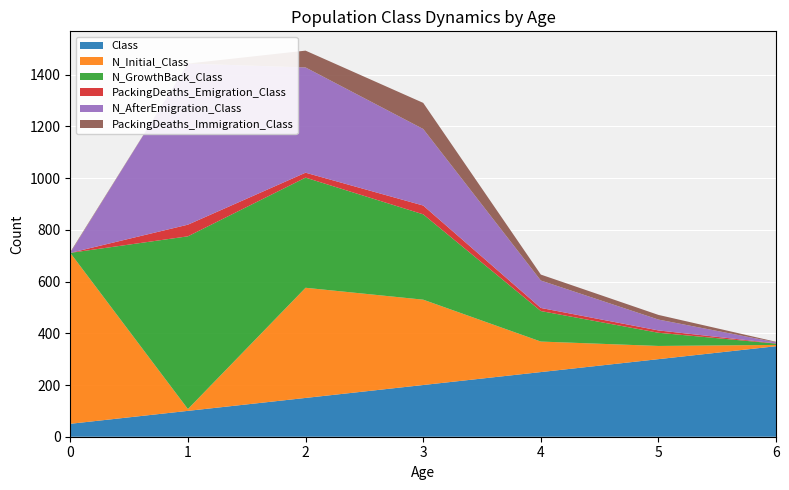

Reading left to right, transcribe all the data shown in this chart.

Class: 50	100	150	200	250	300	350
N_Initial_Class: 661	7	426	330	118	51	5
N_GrowthBack_Class: 0	668	426	330	118	51	5
PackingDeaths_Emigration_Class: 0	45	19	34	12	9	1
N_AfterEmigration_Class: 0	623	407	296	106	42	4
PackingDeaths_Immigration_Class: 3	0	65	101	23	18	2